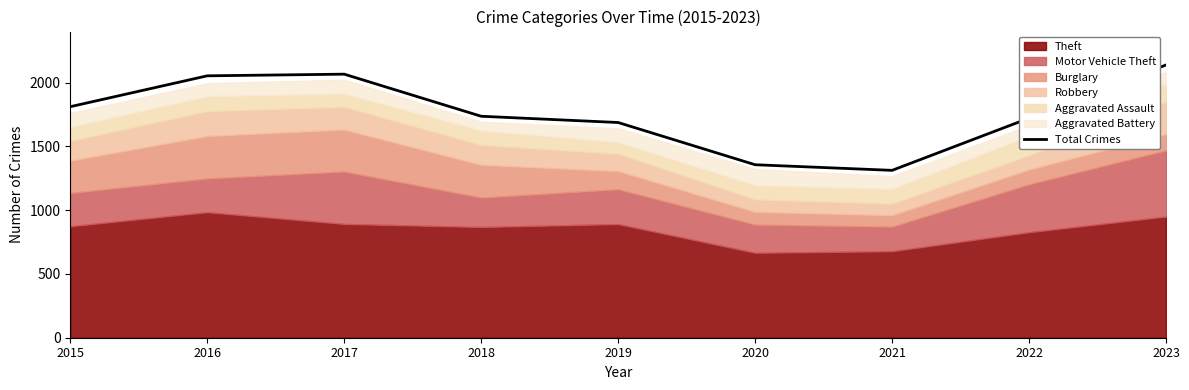

Rank the categories by value from highest to lowest.

2023, 2017, 2016, 2015, 2018, 2022, 2019, 2020, 2021